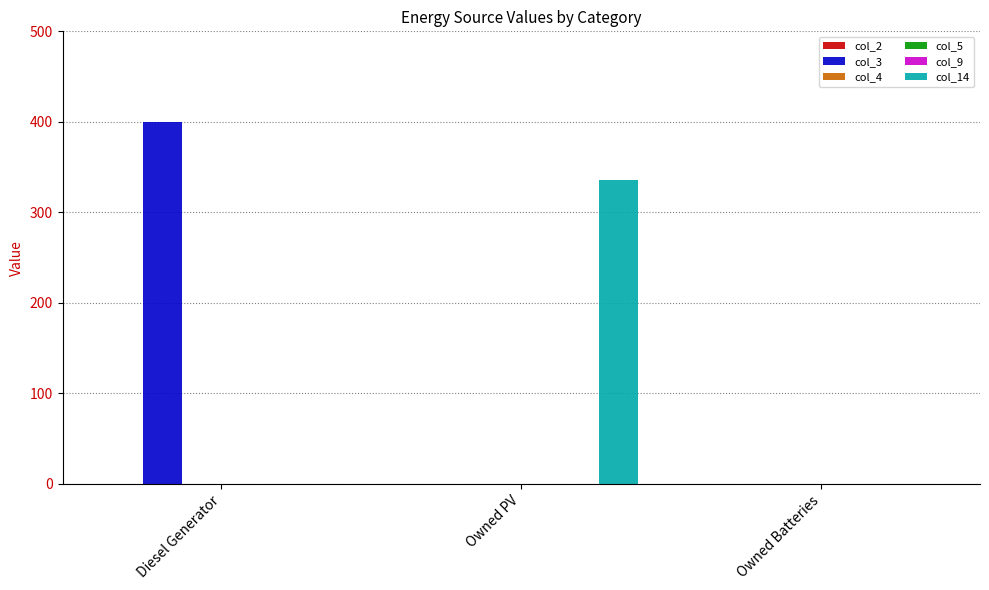

Reading left to right, transcribe all the data shown in this chart.

col_2: Diesel Generator=0	Owned PV=0	Owned Batteries=0
col_3: Diesel Generator=400	Owned PV=0	Owned Batteries=0
col_4: Diesel Generator=0	Owned PV=0	Owned Batteries=0
col_5: Diesel Generator=0	Owned PV=0	Owned Batteries=0
col_9: Diesel Generator=0	Owned PV=0	Owned Batteries=0
col_14: Diesel Generator=0	Owned PV=336	Owned Batteries=0